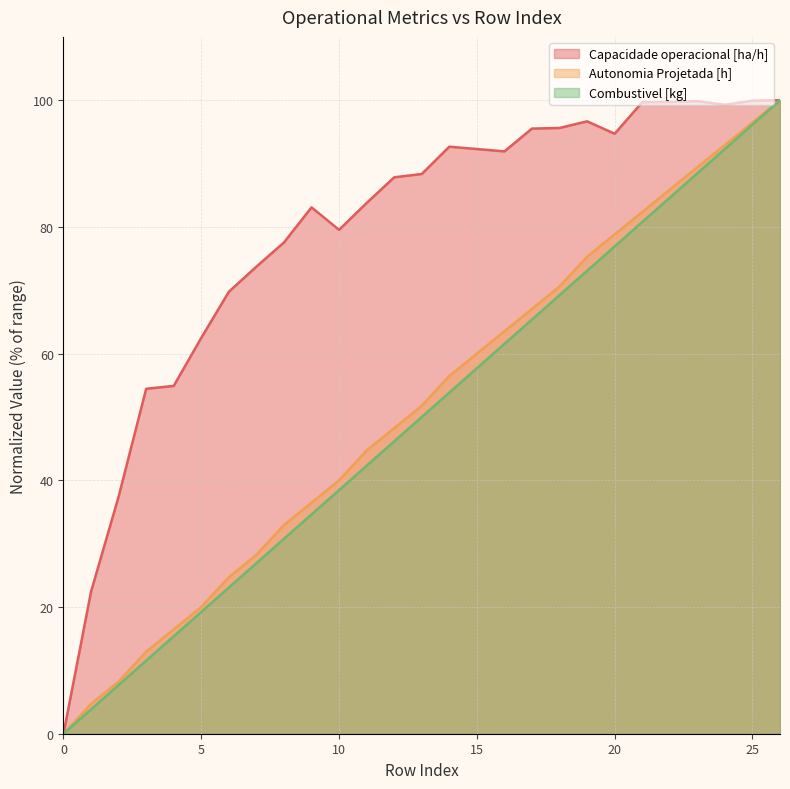

Is it true that Combustivel [kg] equals 30.0 at 15?

False